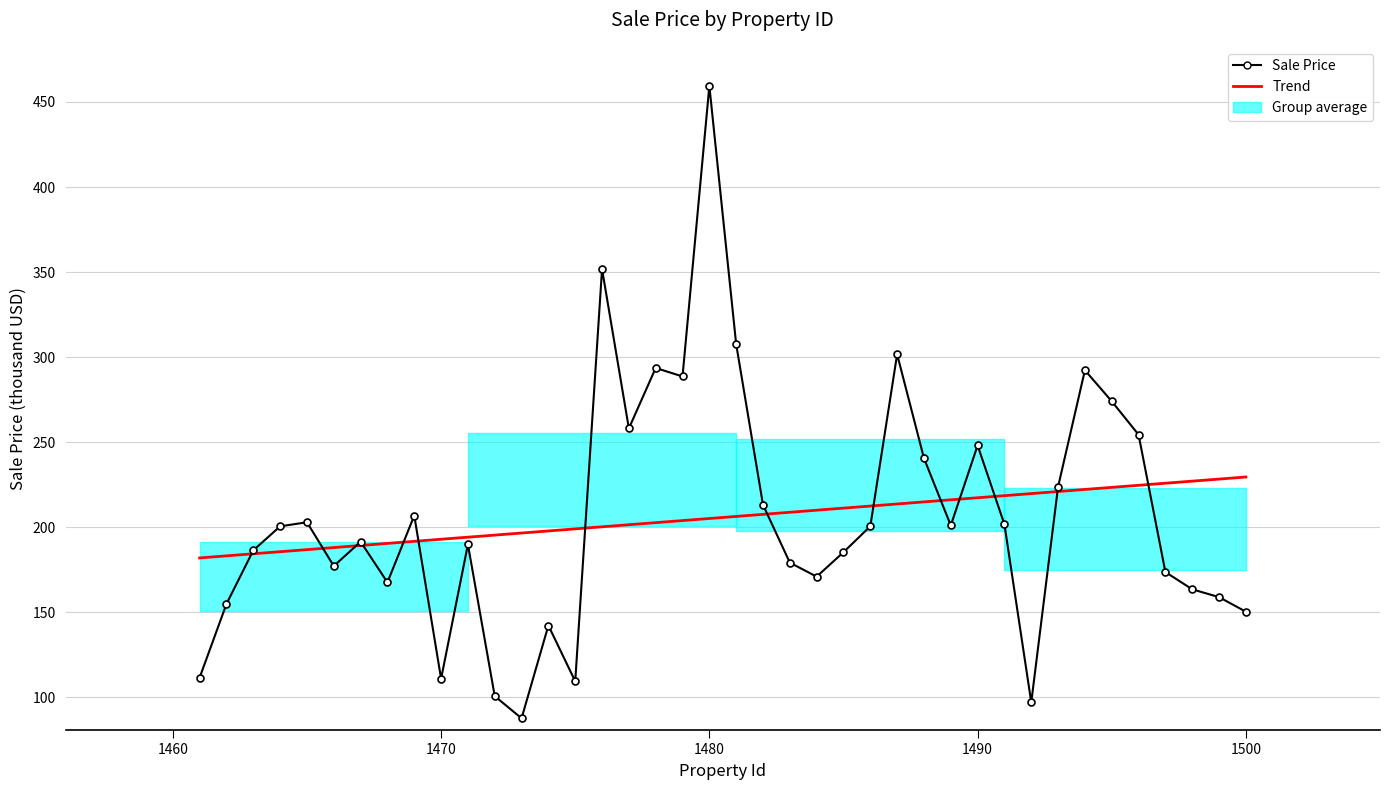

Read the value at 1488.

240.6